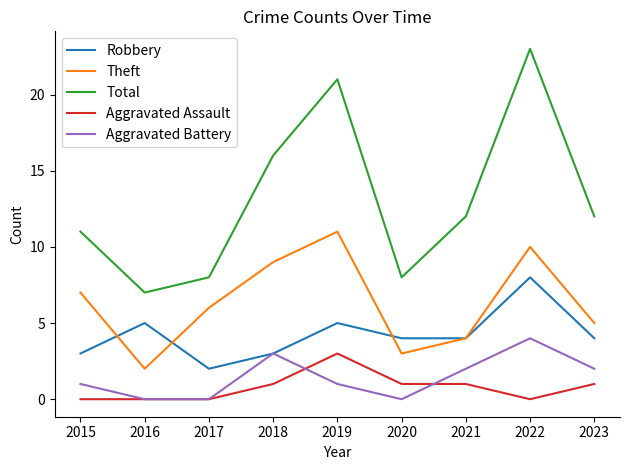

Which series changed the most between 2017 and 2020?

Theft